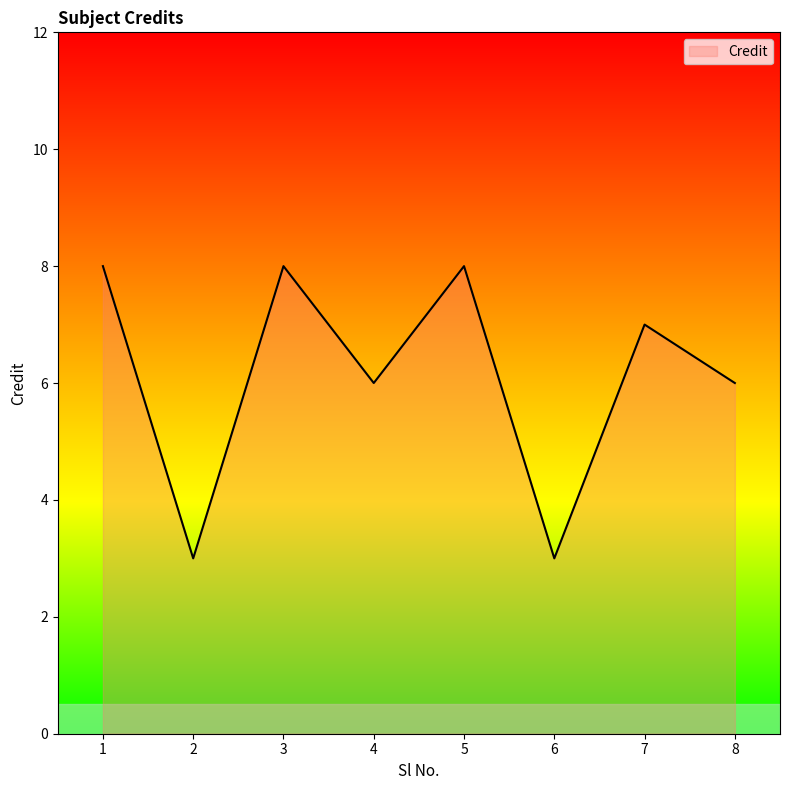

How many lines are shown in the chart?

1